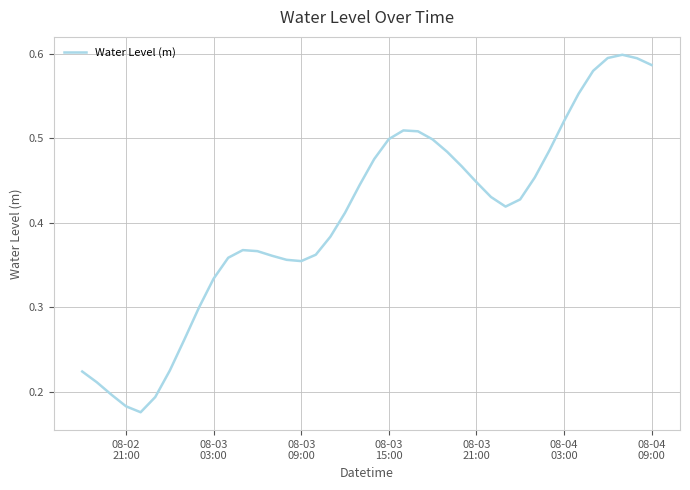

Reading left to right, extract all data points from this chart.

0.2	0.2	0.2	0.2	0.2	0.2	0.2	0.3	0.3	0.3	0.4	0.4	0.4	0.4	0.4	0.4	0.4	0.4	0.4	0.4	0.5	0.5	0.5	0.5	0.5	0.5	0.5	0.4	0.4	0.4	0.4	0.5	0.5	0.5	0.6	0.6	0.6	0.6	0.6	0.6